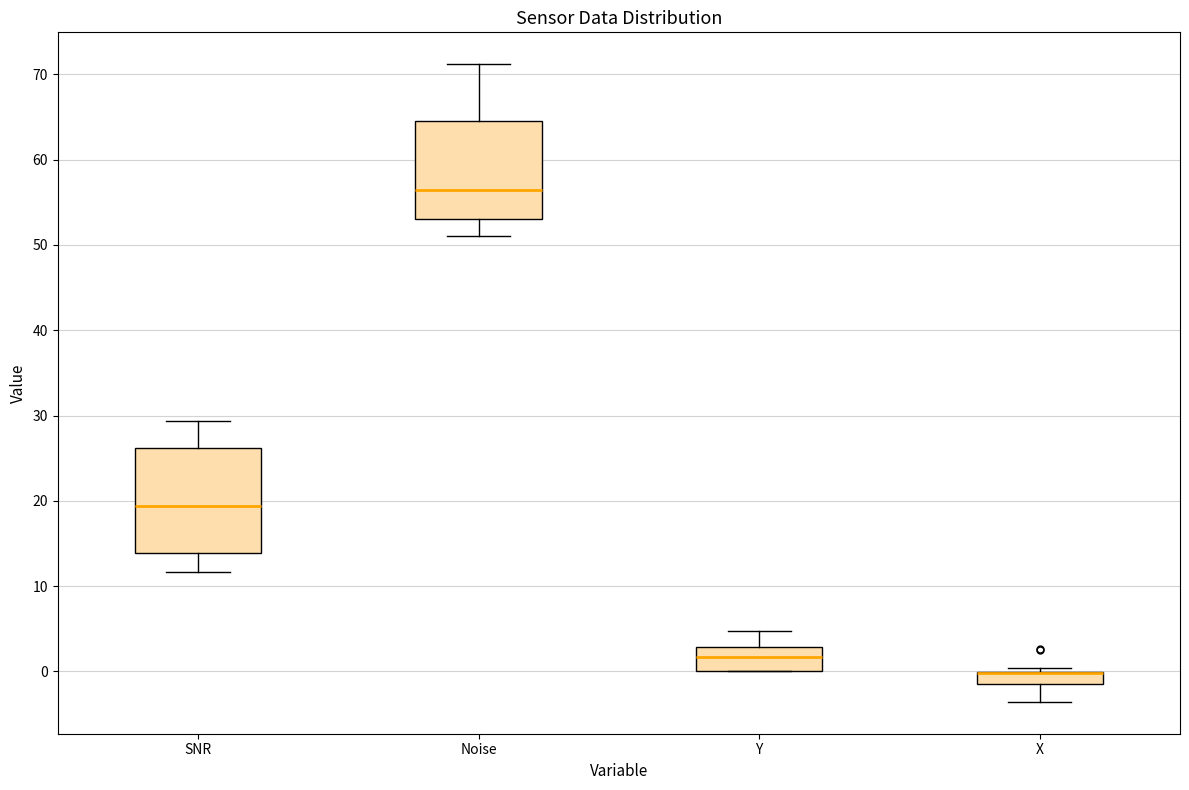

Where is the lower edge of the box for Y on the y-axis? The values are not printed on the chart, so give them approximately, as read against the axis.

0